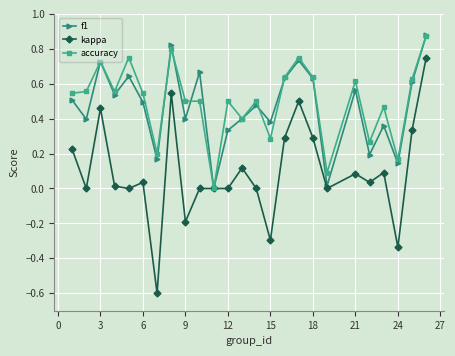

How many interior local valleys does the f1 series have?

9